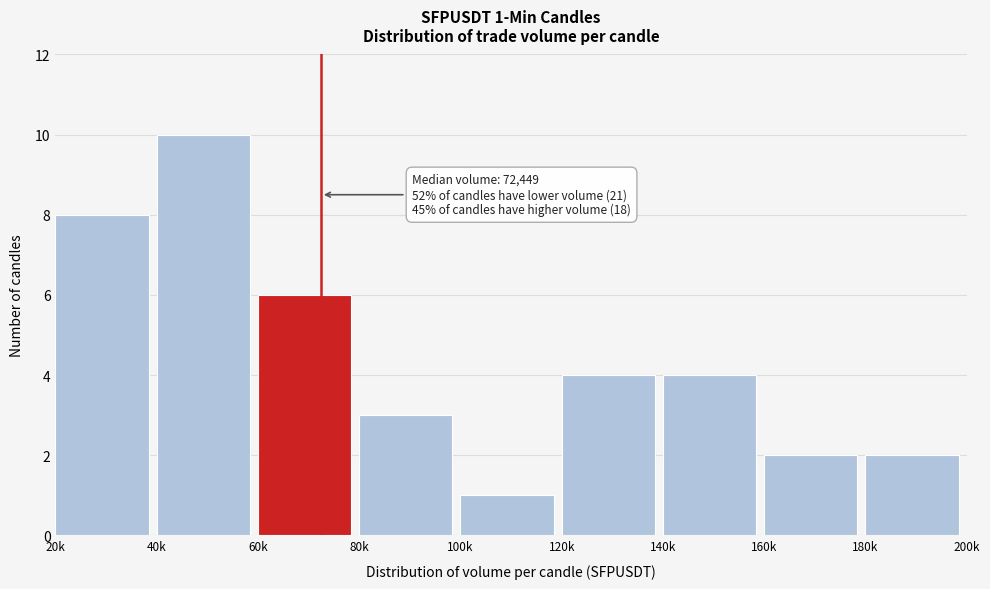

Reading left to right, transcribe all the data shown in this chart.

8	10	6	3	1	4	4	2	2